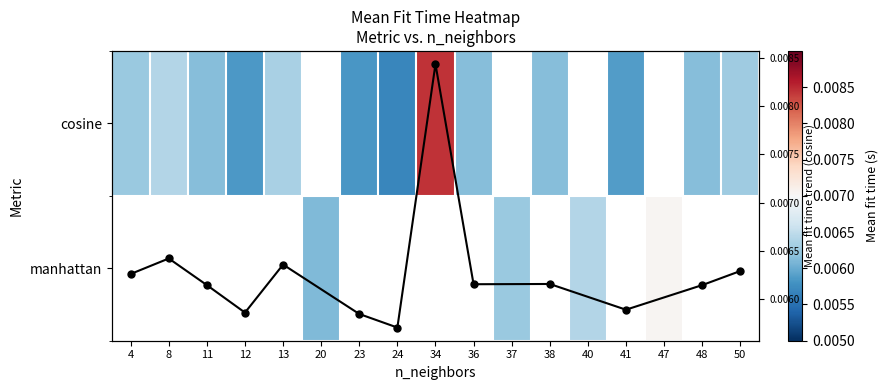

Rank the categories by value from highest to lowest.

34, 8, 13, 50, 4, 38, 36, 11, 48, 41, 12, 23, 24